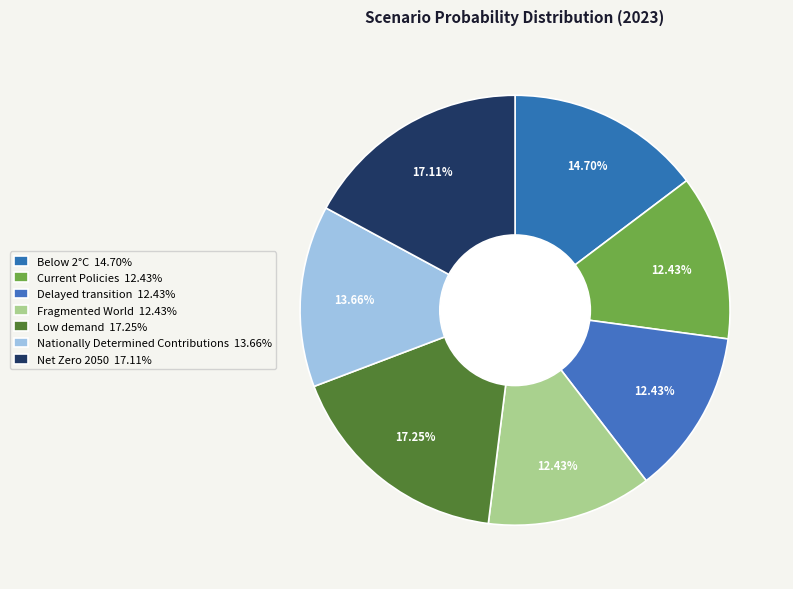

The Low demand slice represents 25% of the pie. True or false?

False